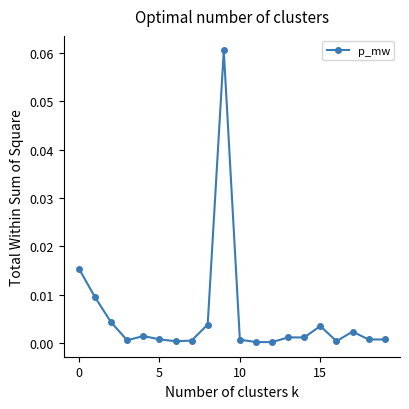

How many series are shown in this chart?

1